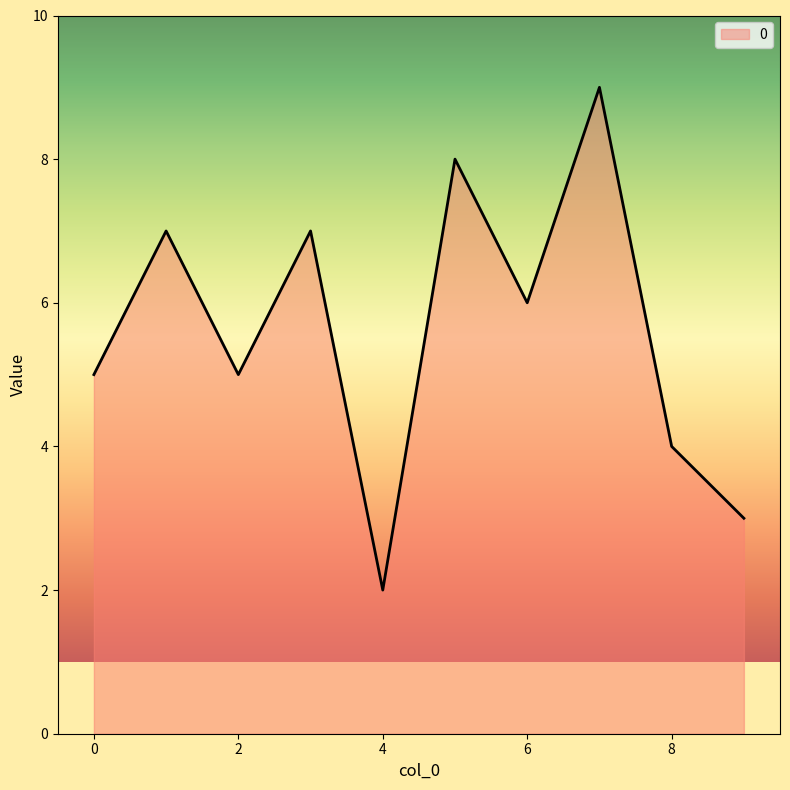

What is the greatest value displayed?

9